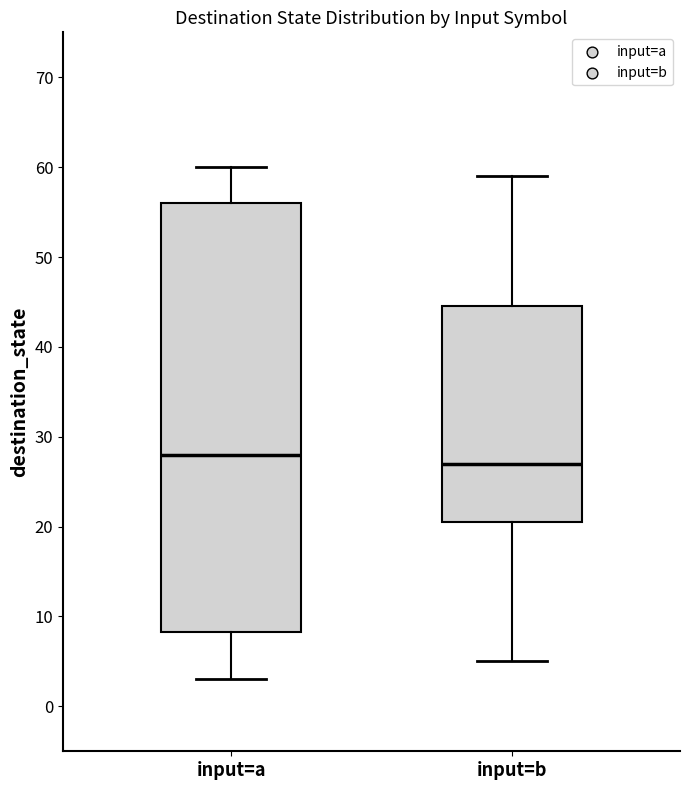

Which box's median line is the highest?

input=a